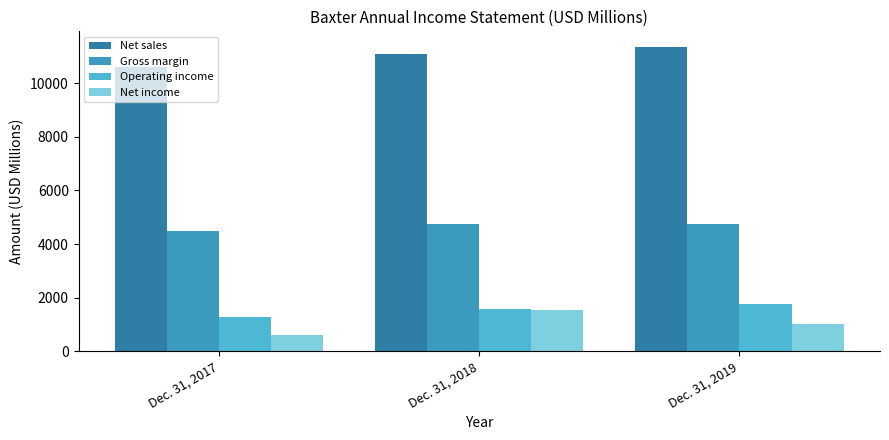

The value of Operating income at Dec. 31, 2017 is 2264. True or false?

False